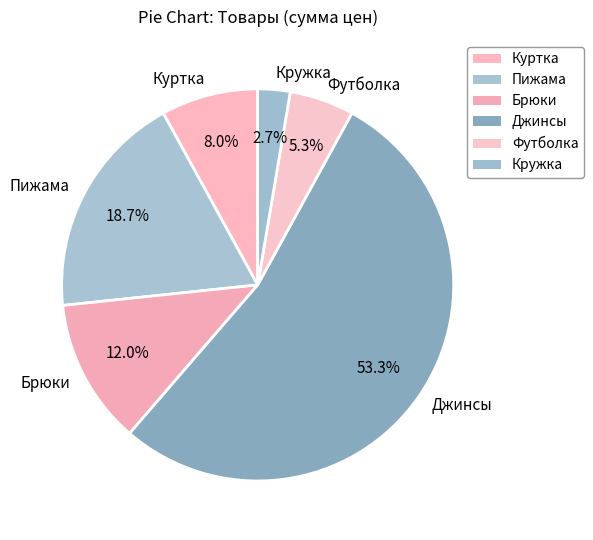

Which category accounts for the majority?

Джинсы